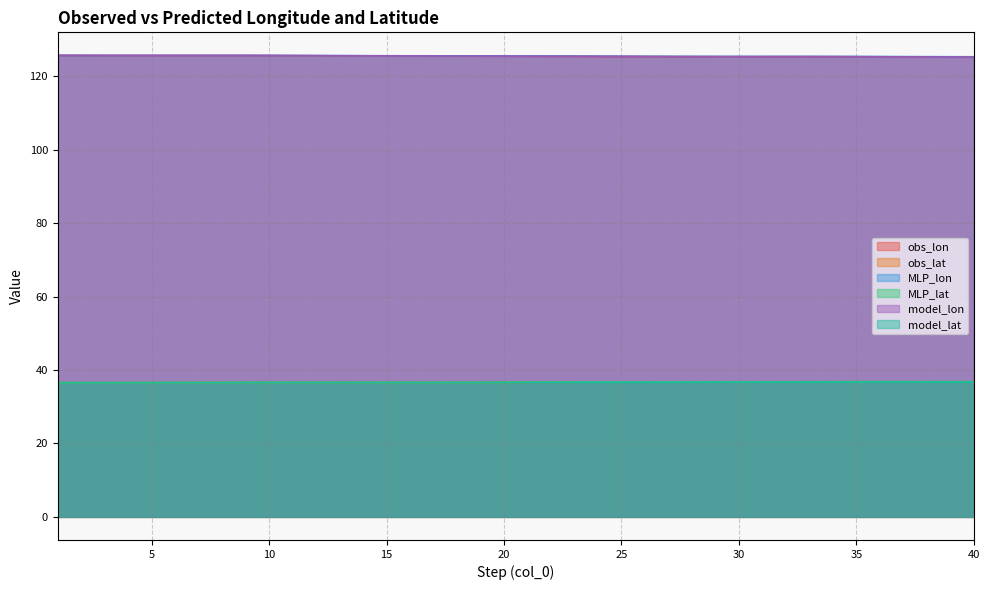

At which category is the sum across all series the highest?

9